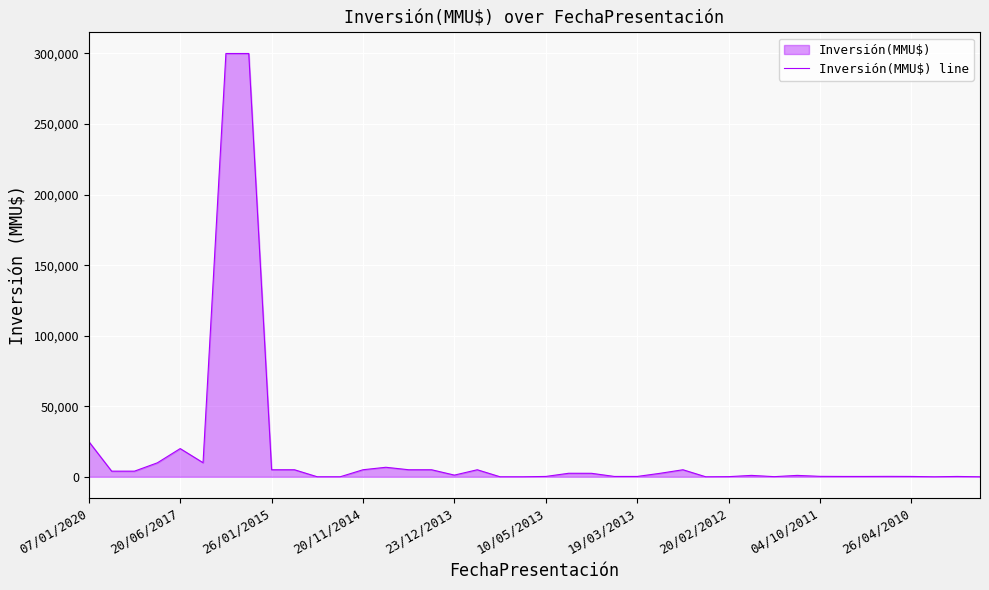

What is the sum of the values at 23 and 11?

260